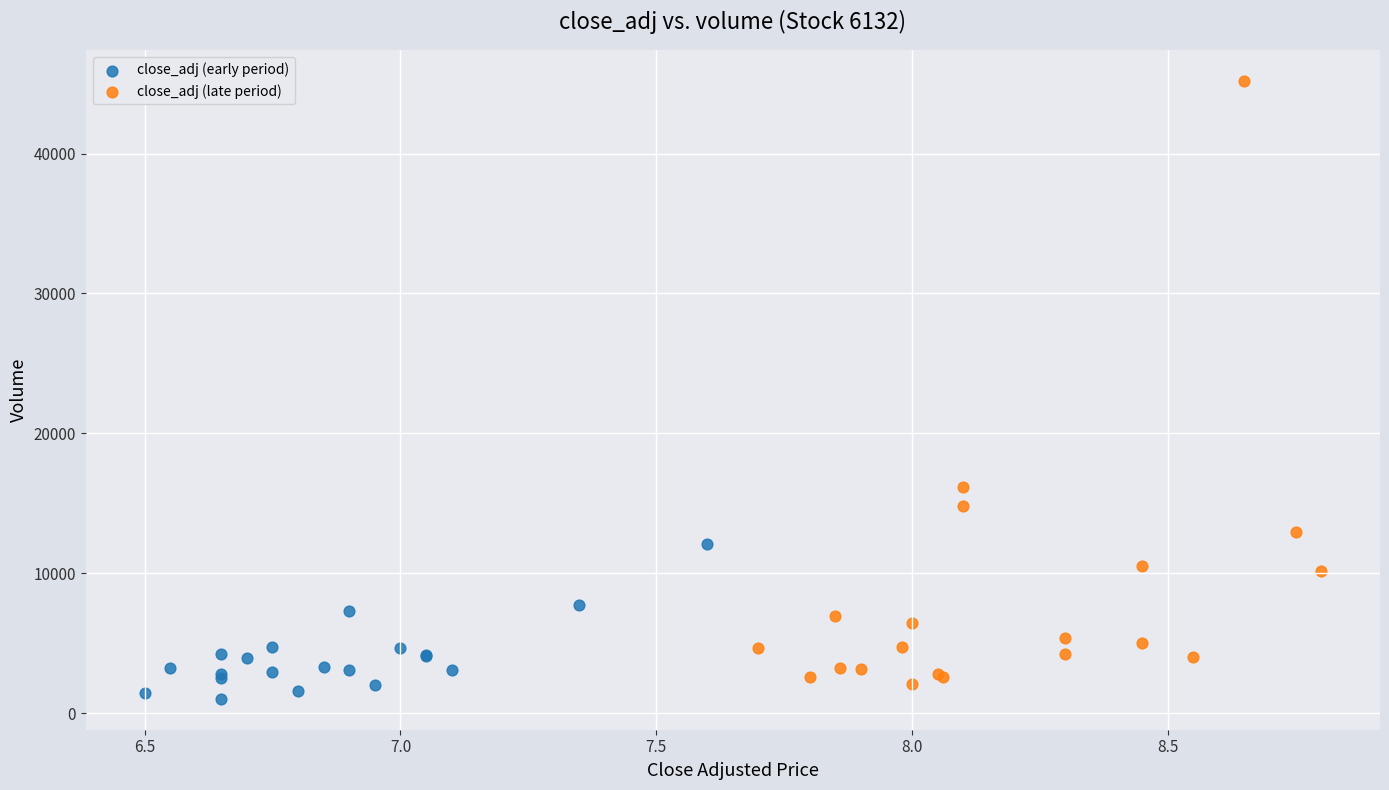

Which series reaches the maximum Y coordinate?

close_adj (late period)